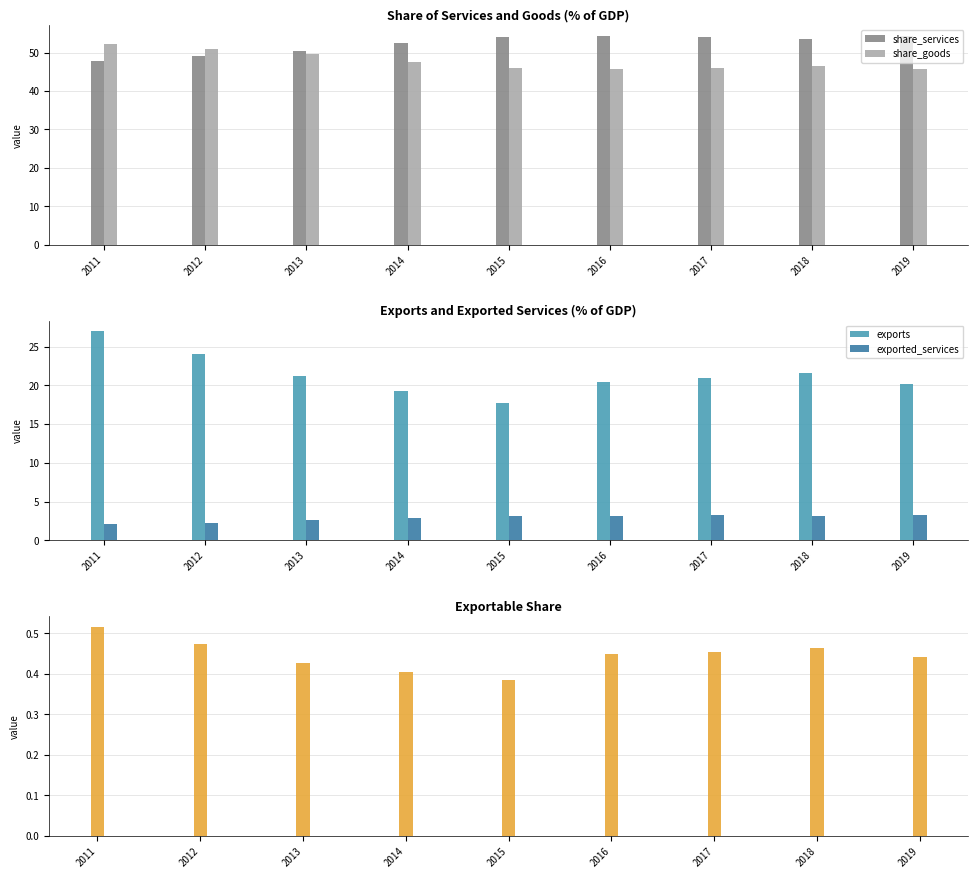

Which series has the largest total across all categories?

share_services